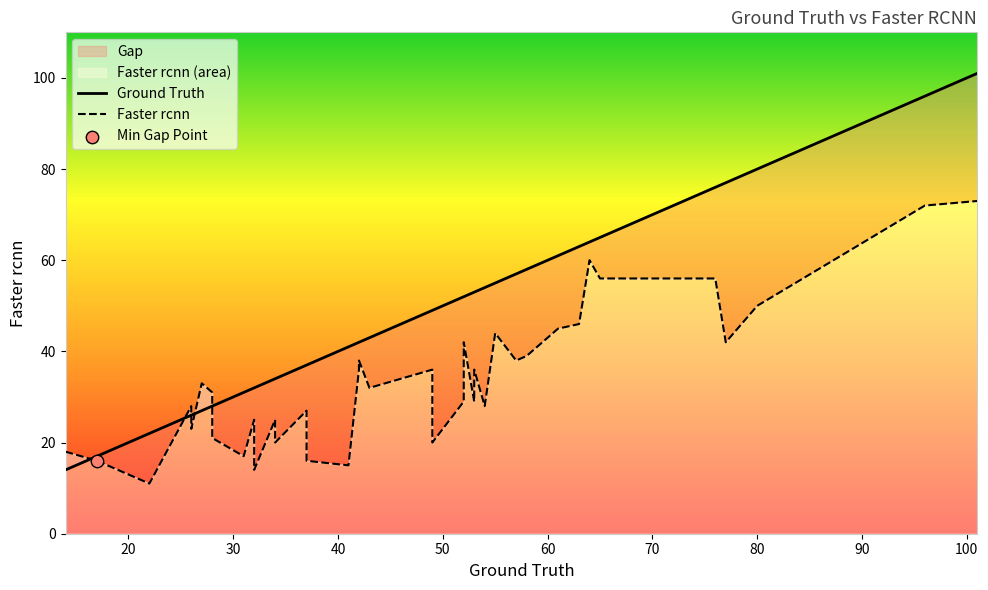

Which series contains the lowest Y value?

Faster rcnn